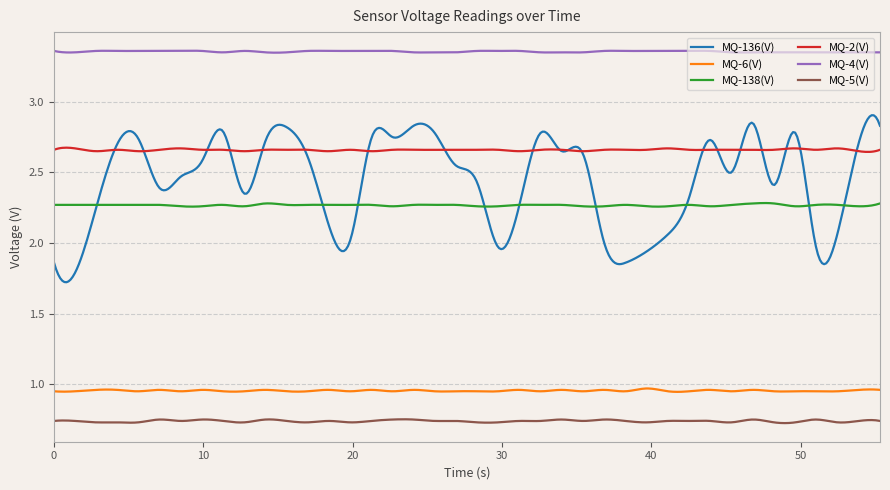

True or false: MQ-136(V) and MQ-138(V) intersect in this chart.

True